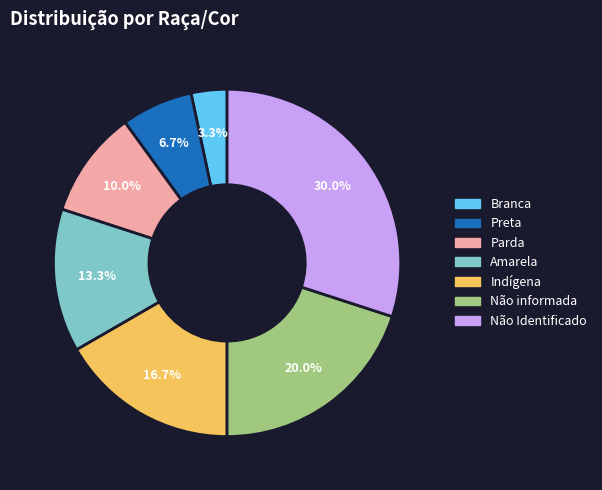

Is there any slice that represents more than half of the pie?

No